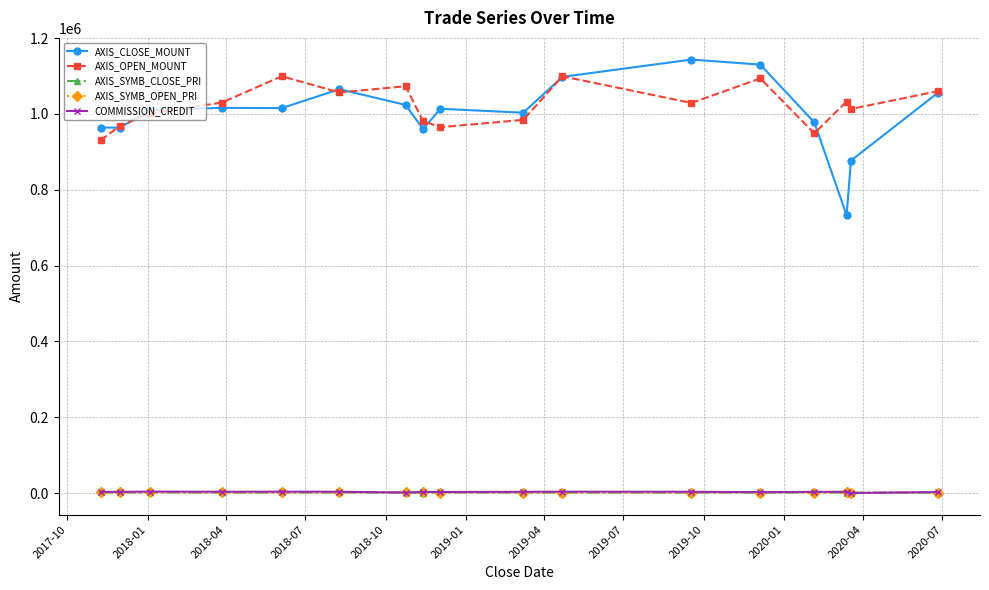

At how many categories does at least one series exceed 609389?

17